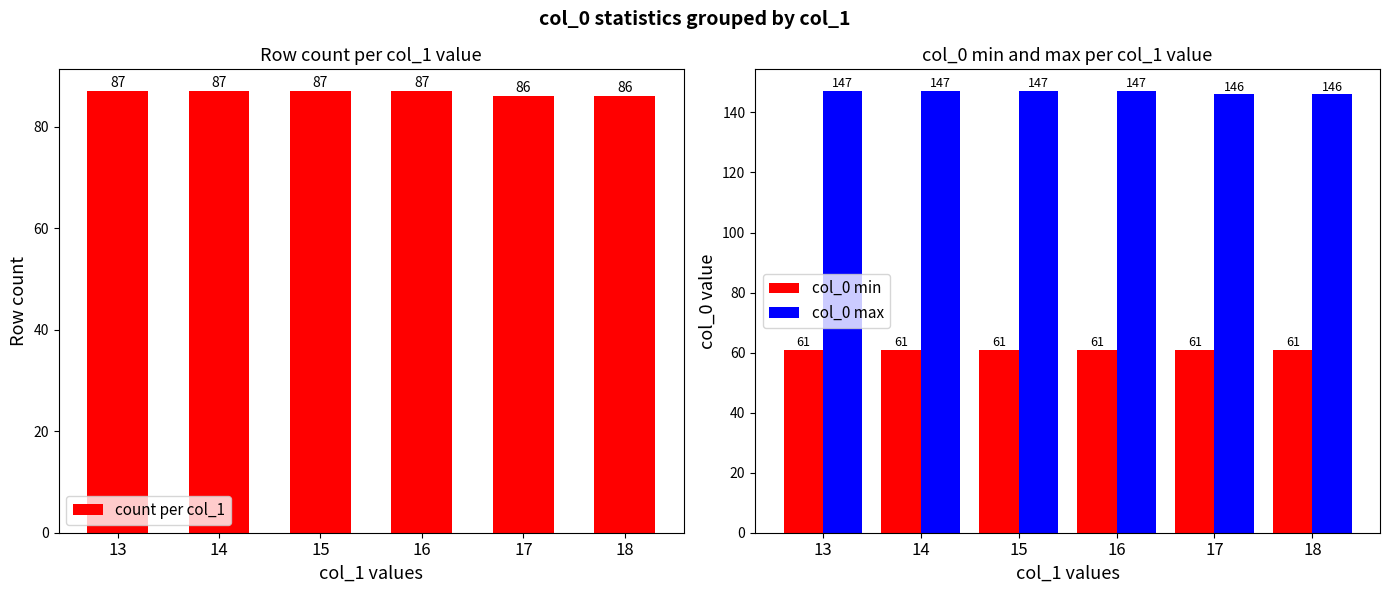

Does the chart contain stacked bars?

No